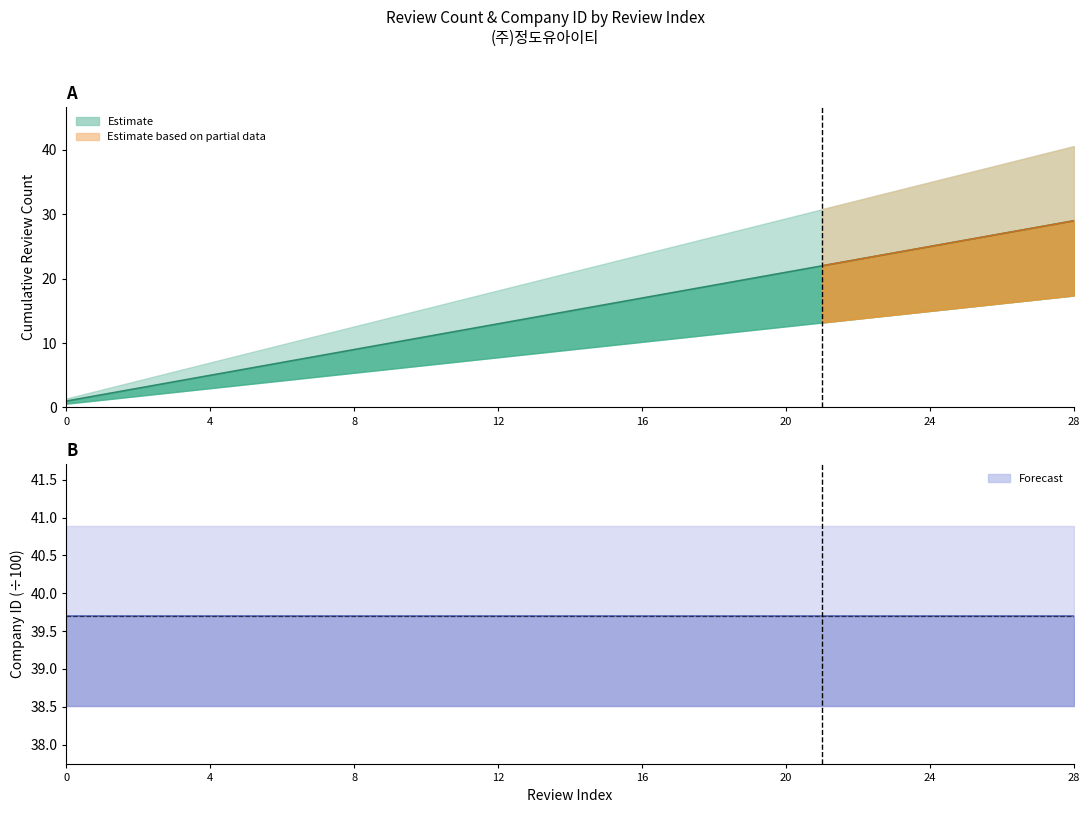

Is it true that the value at 17 is 18?

True